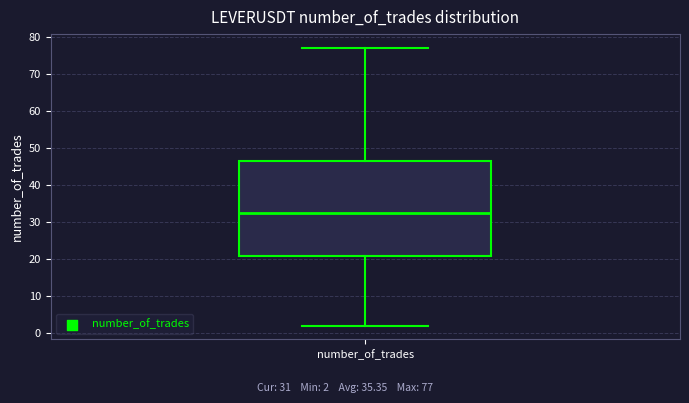

Where does the median line of the box for number_of_trades sit on the y-axis? The values are not printed on the chart, so give them approximately, as read against the axis.

33